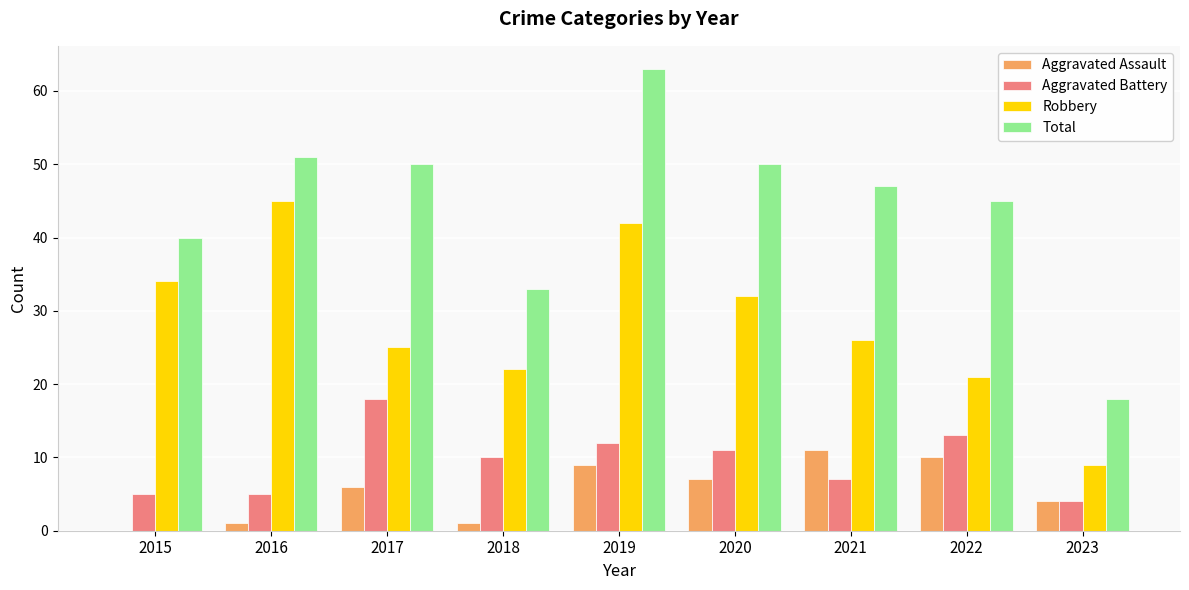

What is the difference between the Aggravated Assault values at 2018 and 2020?

6